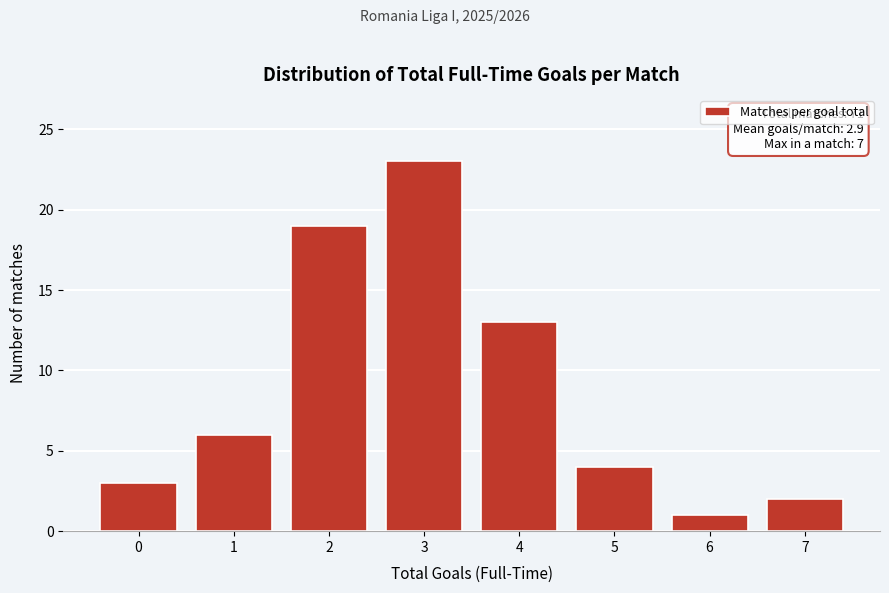

Reading left to right, extract all data points from this chart.

3	6	19	23	13	4	1	2